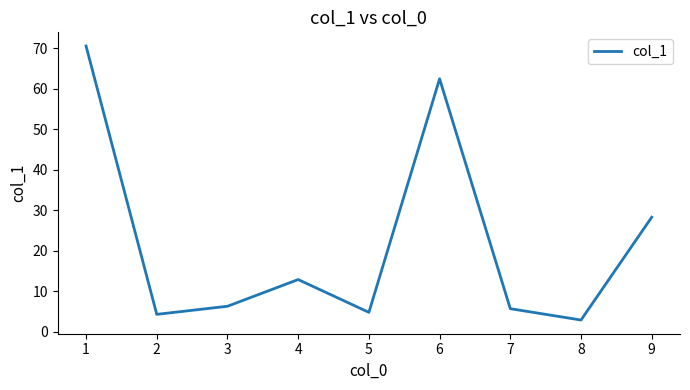

What is the change in value from 5 to 6?

+57.7